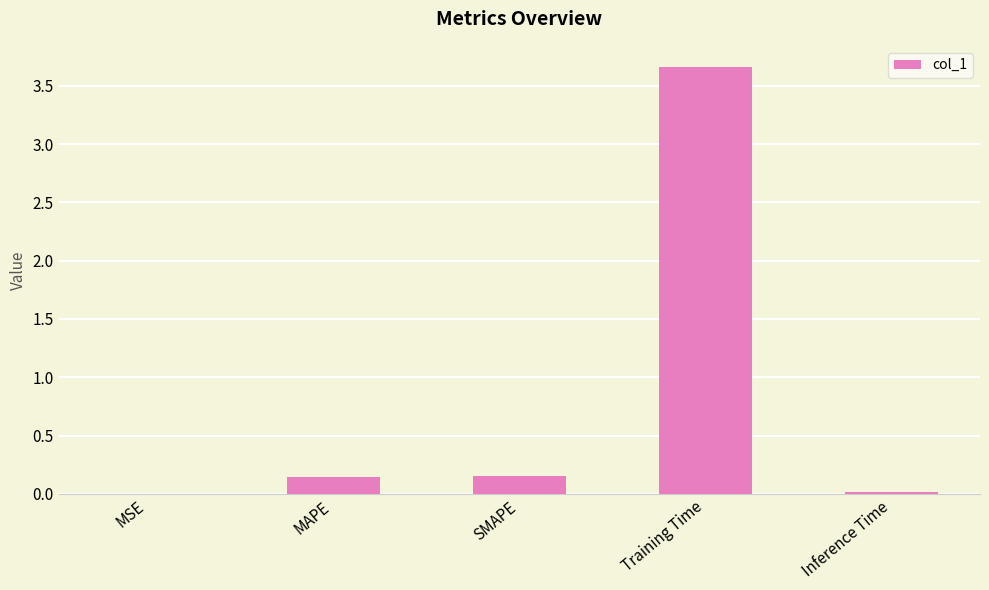

Which has a higher value, MSE or Training Time?

Training Time